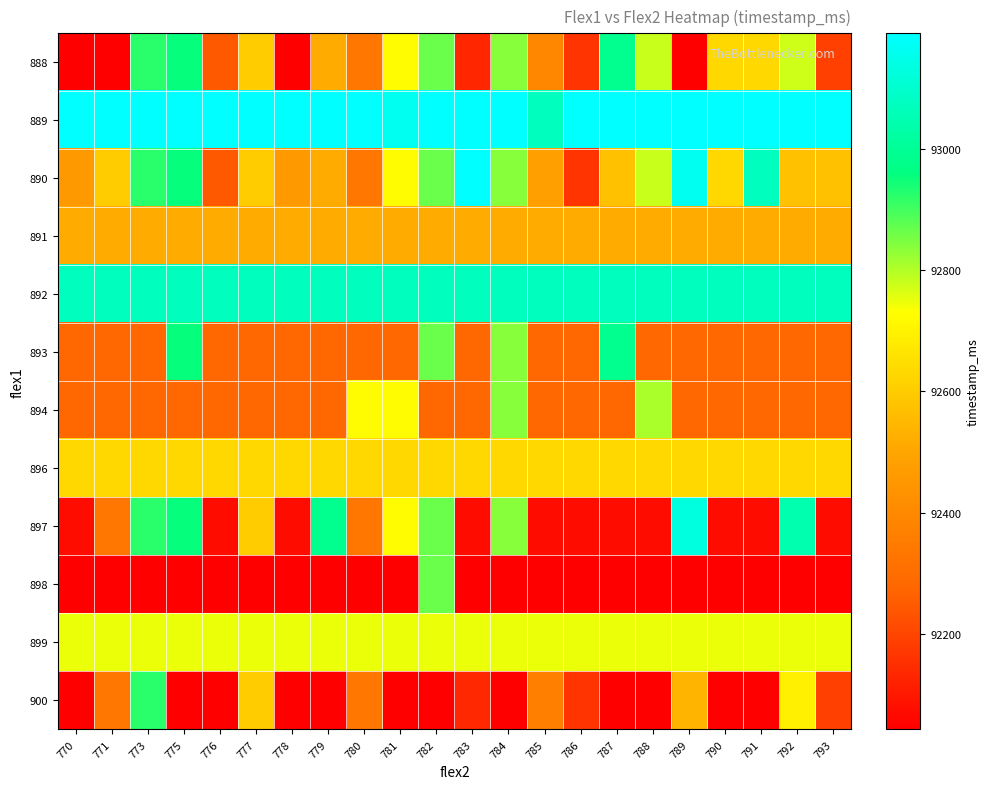

What is the spread (max minus min) of values at 776?

1149